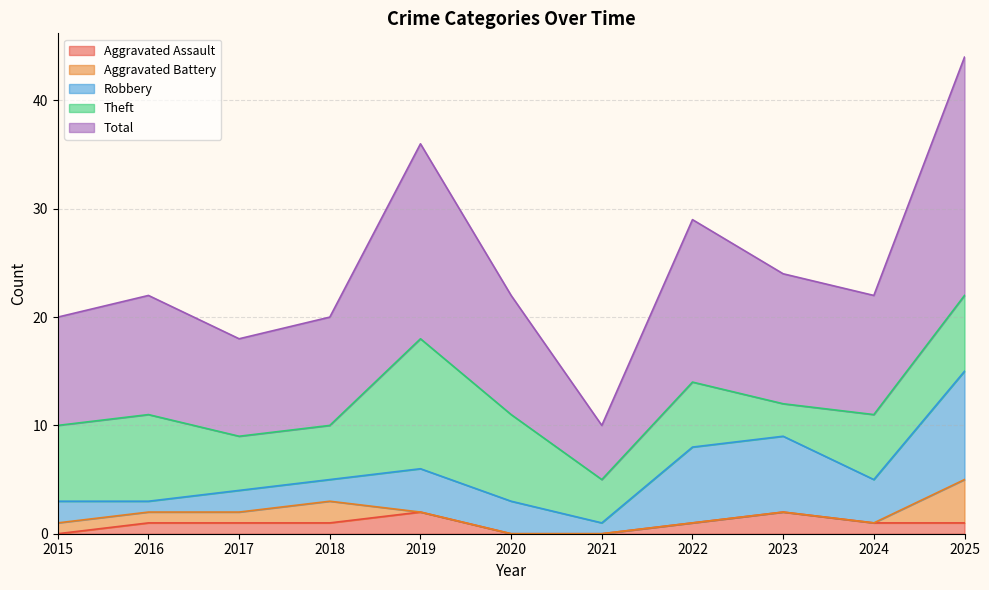

How many interior local valleys does the Total series have?

3